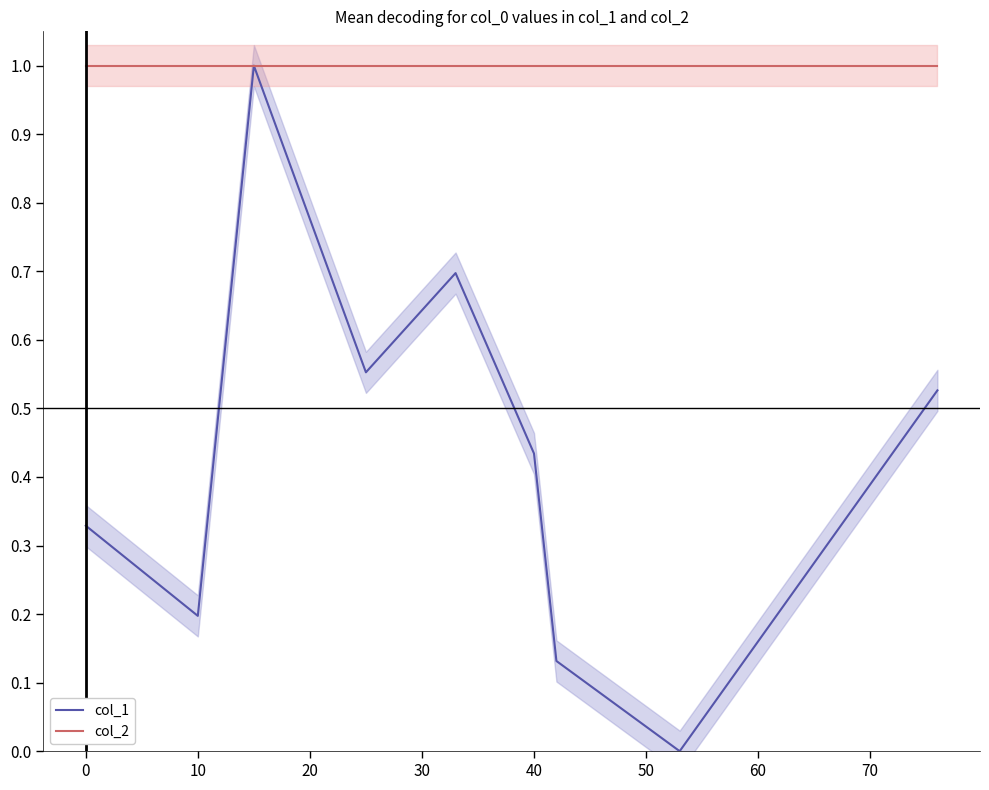

True or false: col_2 and col_1 intersect in this chart.

False